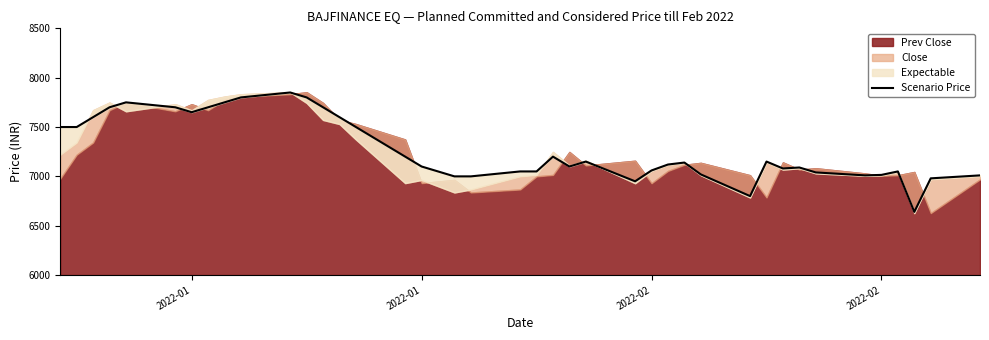

What is the smallest value displayed?

6640